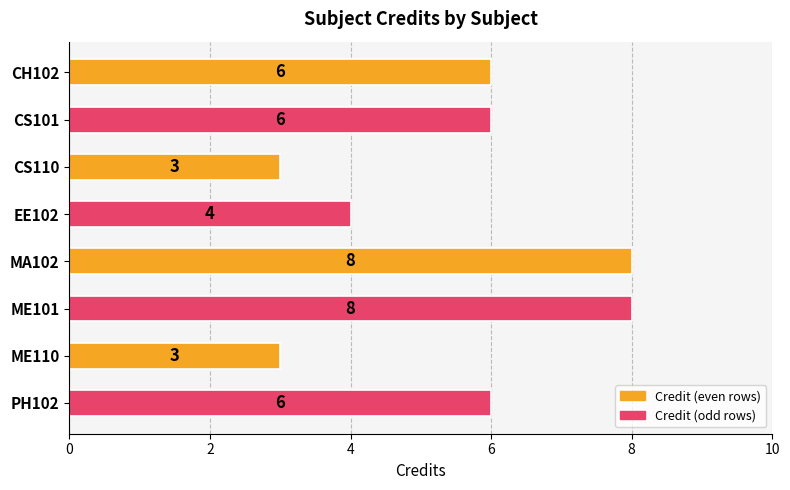

What is the approximate value at CH102?

6